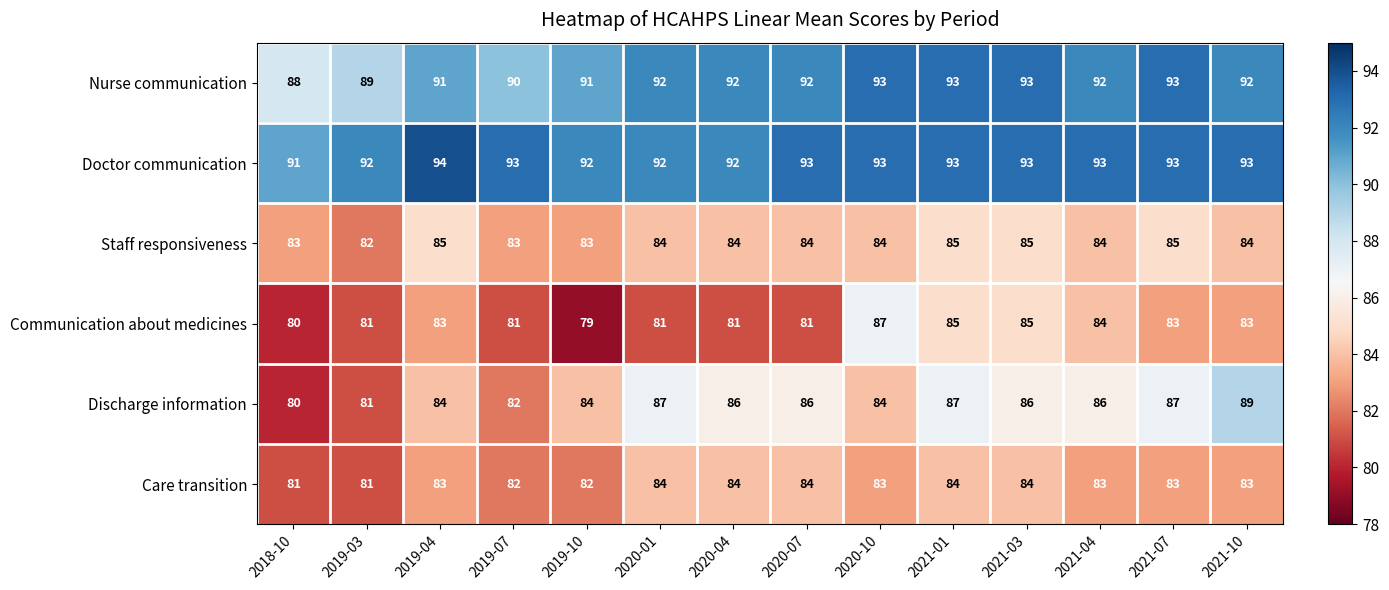

At which category does the chart reach its minimum across all series?

2019-10